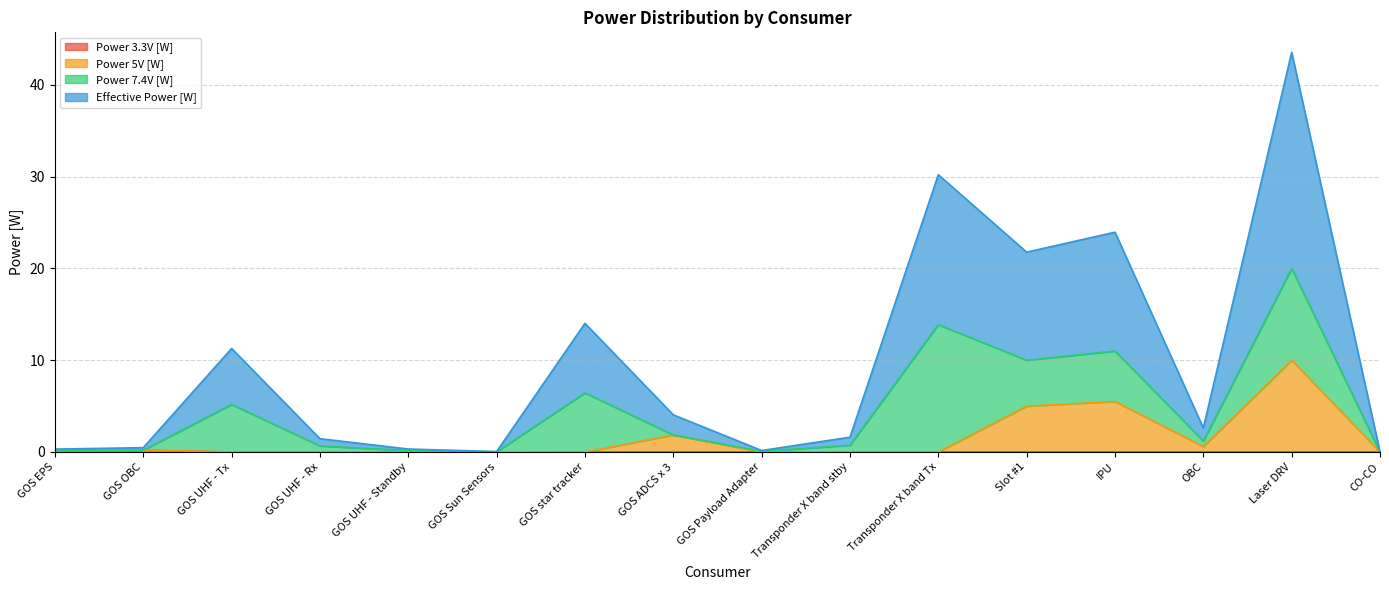

How many lines are shown in the chart?

4